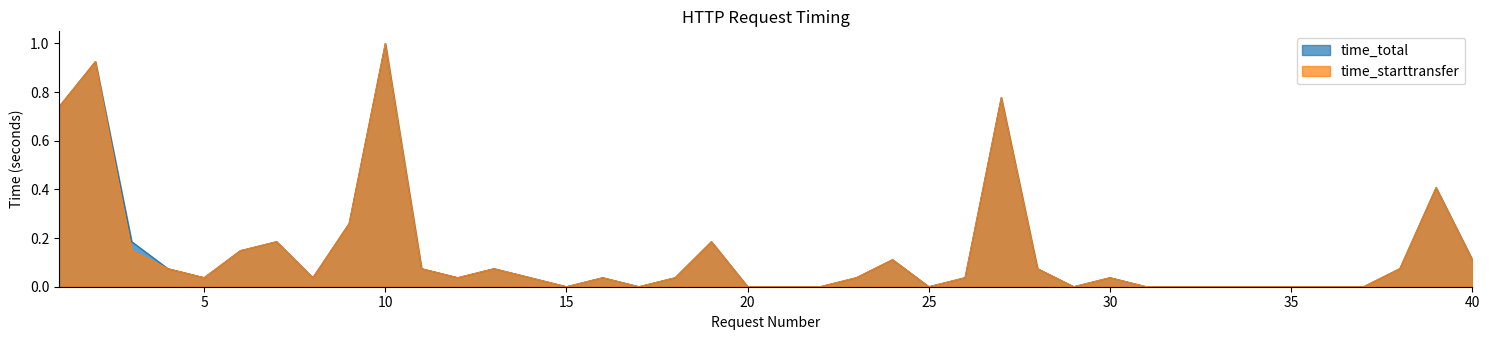

Reading right to left, transcribe all the data shown in this chart.

time_total: 40=0.1	39=0.4	38=0.1	37=0.0	36=0.0	35=0.0	34=0.0	33=0.0	32=0.0	31=0.0	30=0.0	29=0.0	28=0.1	27=0.8	26=0.0	25=0.0	24=0.1	23=0.0	22=0.0	21=0.0	20=0.0	19=0.2	18=0.0	17=0.0	16=0.0	15=0.0	14=0.0	13=0.1	12=0.0	11=0.1	10=1.0	9=0.3	8=0.0	7=0.2	6=0.1	5=0.0	4=0.1	3=0.2	2=0.9	1=0.7
time_starttransfer: 40=0.1	39=0.4	38=0.1	37=0.0	36=0.0	35=0.0	34=0.0	33=0.0	32=0.0	31=0.0	30=0.0	29=0.0	28=0.1	27=0.8	26=0.0	25=0.0	24=0.1	23=0.0	22=0.0	21=0.0	20=0.0	19=0.2	18=0.0	17=0.0	16=0.0	15=0.0	14=0.0	13=0.1	12=0.0	11=0.1	10=1.0	9=0.3	8=0.0	7=0.2	6=0.1	5=0.0	4=0.1	3=0.1	2=0.9	1=0.7